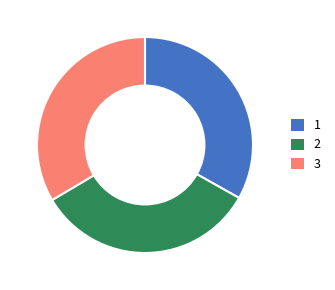

Does any single category account for the majority?

No